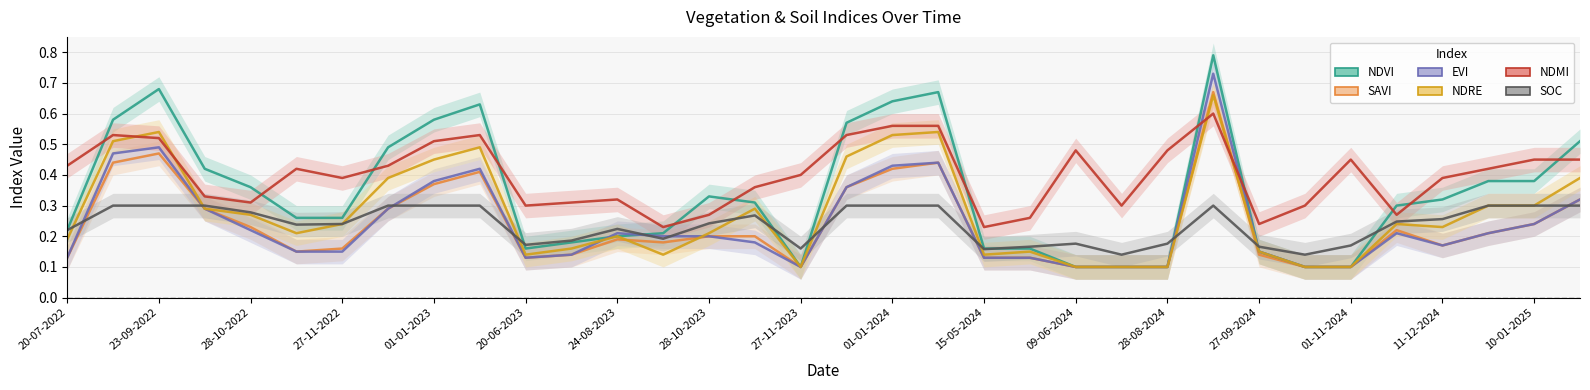

What is the average value of the ndvi series?

0.3